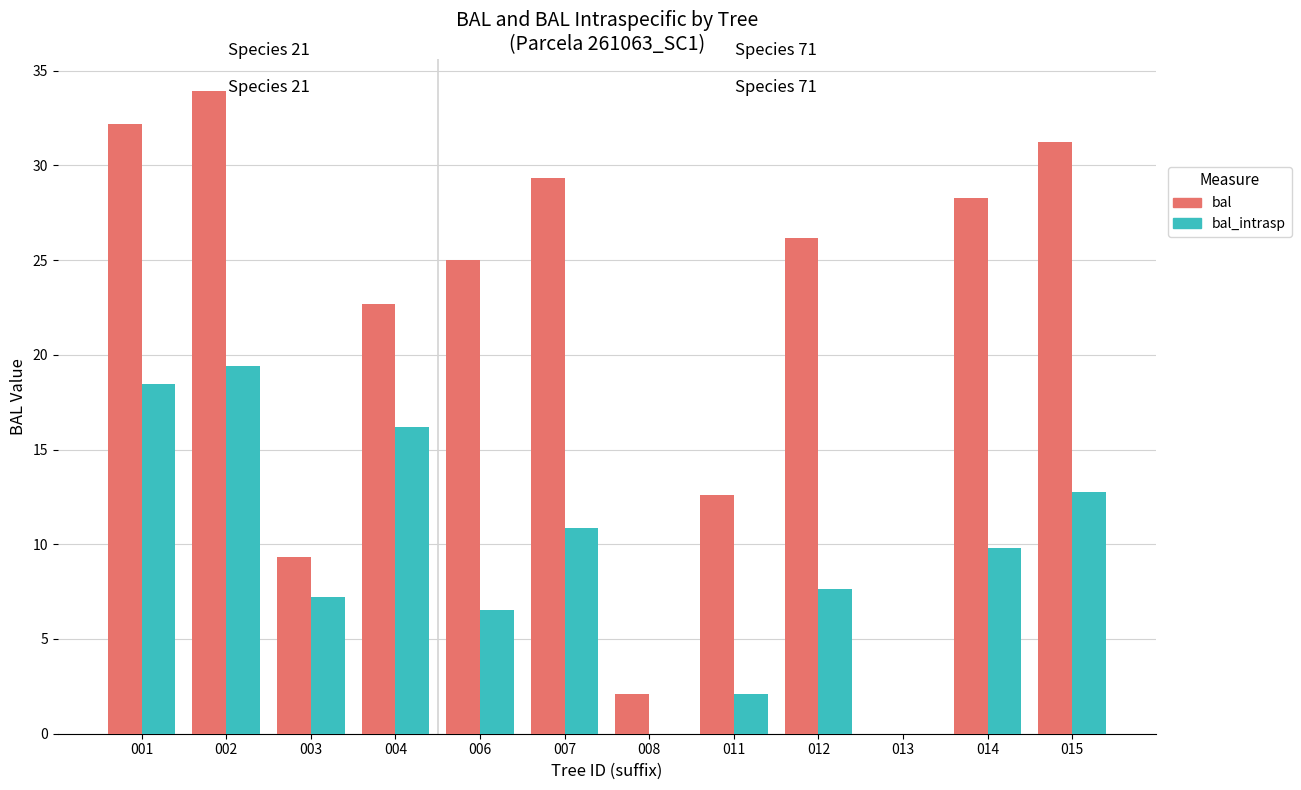

What is the sum of all bal values?

252.8